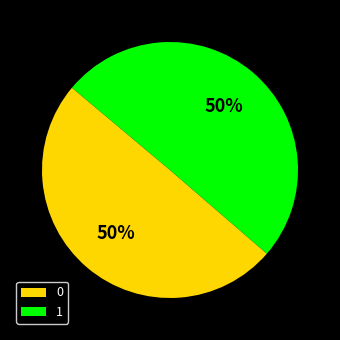

The 0 slice represents 43% of the pie. True or false?

False